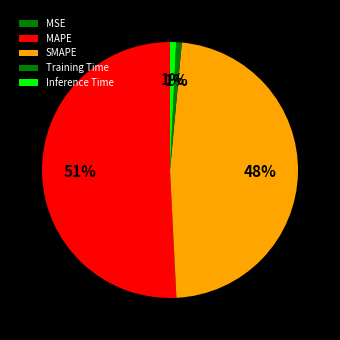

Combined, what portion of the pie is MSE and SMAPE?

47.7%